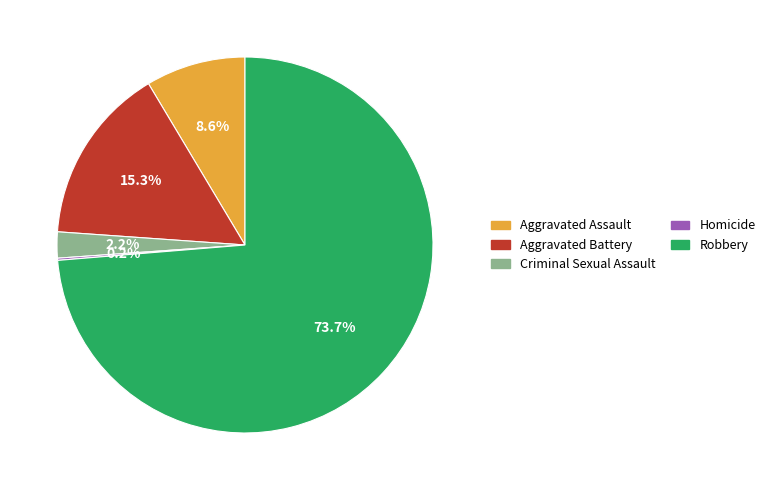

To the nearest percent, what portion does Aggravated Assault represent?

9%